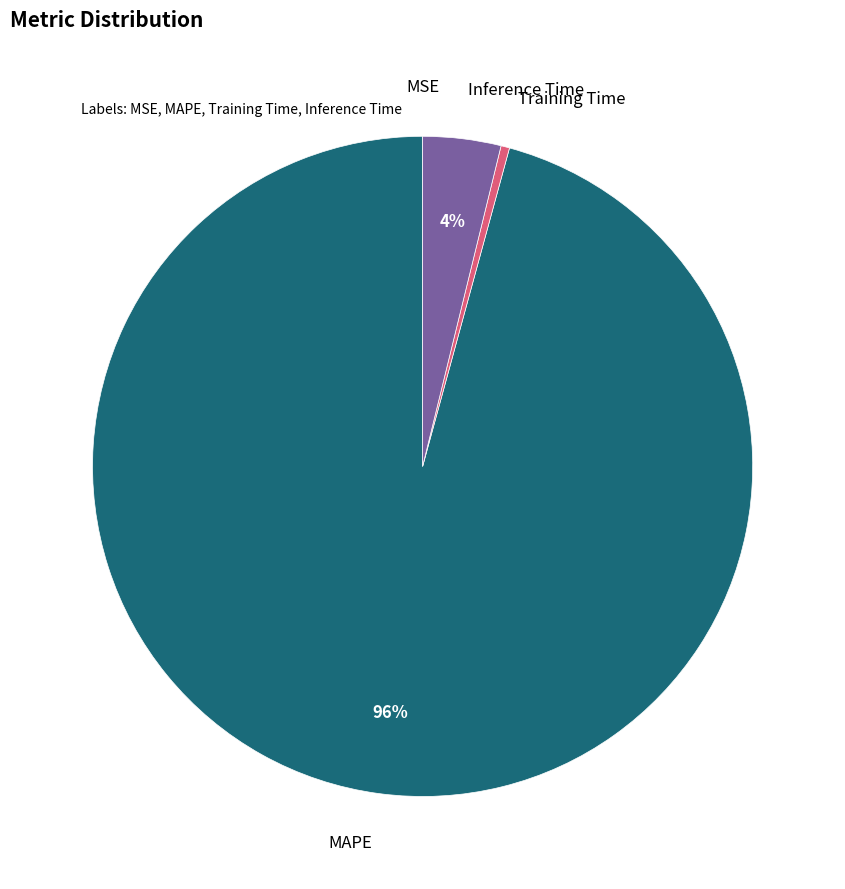

Is there a majority slice in this chart?

Yes